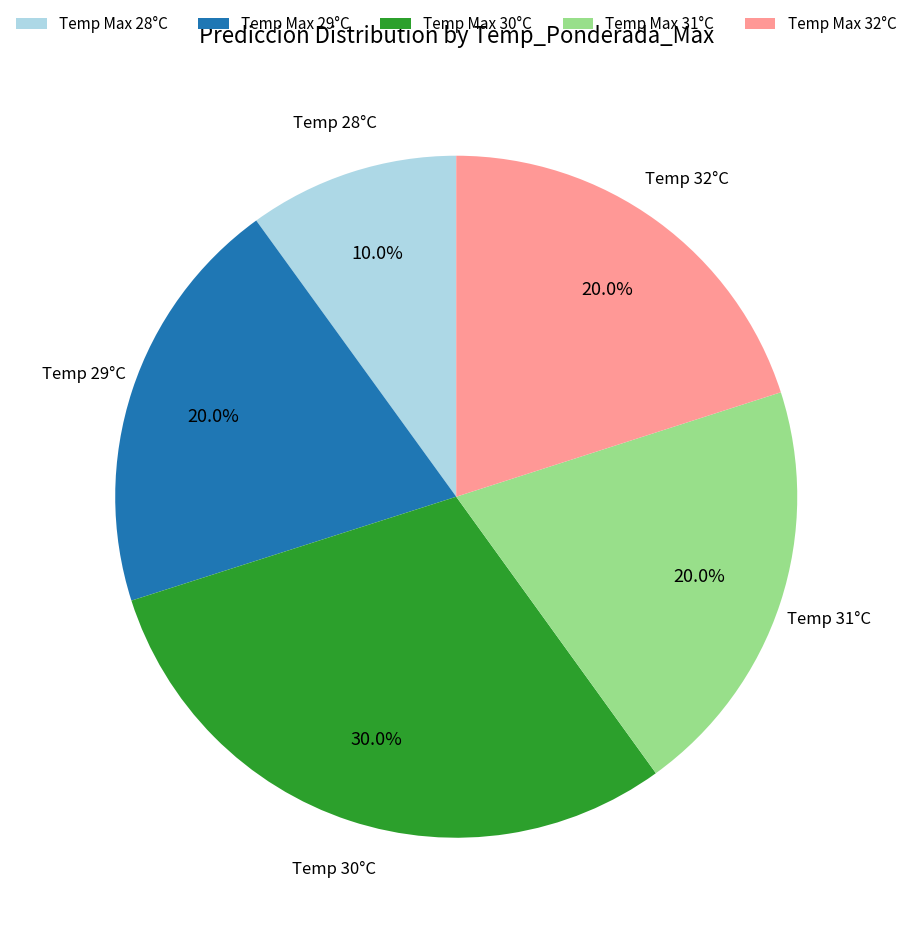

Does Temp Max 30°C account for over 50% of the chart?

No